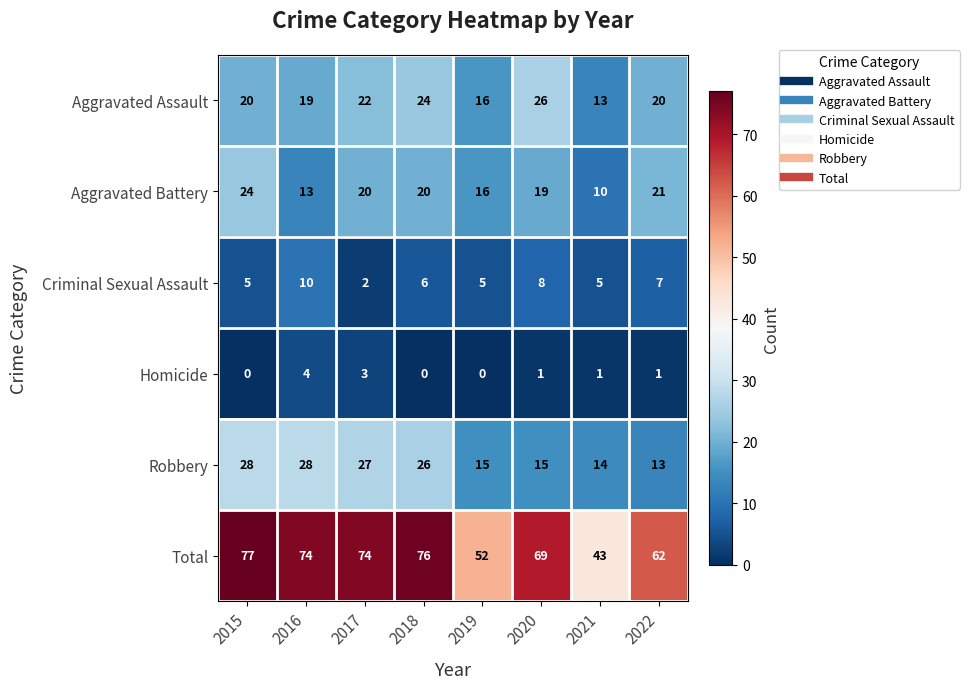

Which series has the largest range (max minus min)?

Total